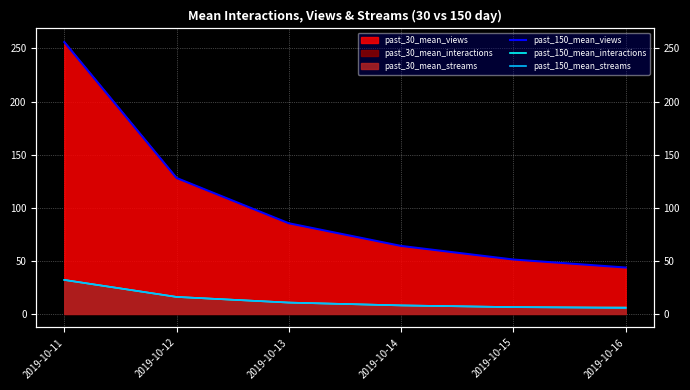

Reading right to left, what are all the values shown in this chart?

past_150_mean_views: 2019-10-16=43.7	2019-10-15=51.2	2019-10-14=64.0	2019-10-13=85.3	2019-10-12=128.0	2019-10-11=256.0
past_150_mean_interactions: 2019-10-16=6.0	2019-10-15=6.4	2019-10-14=8.0	2019-10-13=10.7	2019-10-12=16.0	2019-10-11=32.0
past_150_mean_streams: 2019-10-16=5.5	2019-10-15=6.4	2019-10-14=8.0	2019-10-13=10.7	2019-10-12=16.0	2019-10-11=32.0